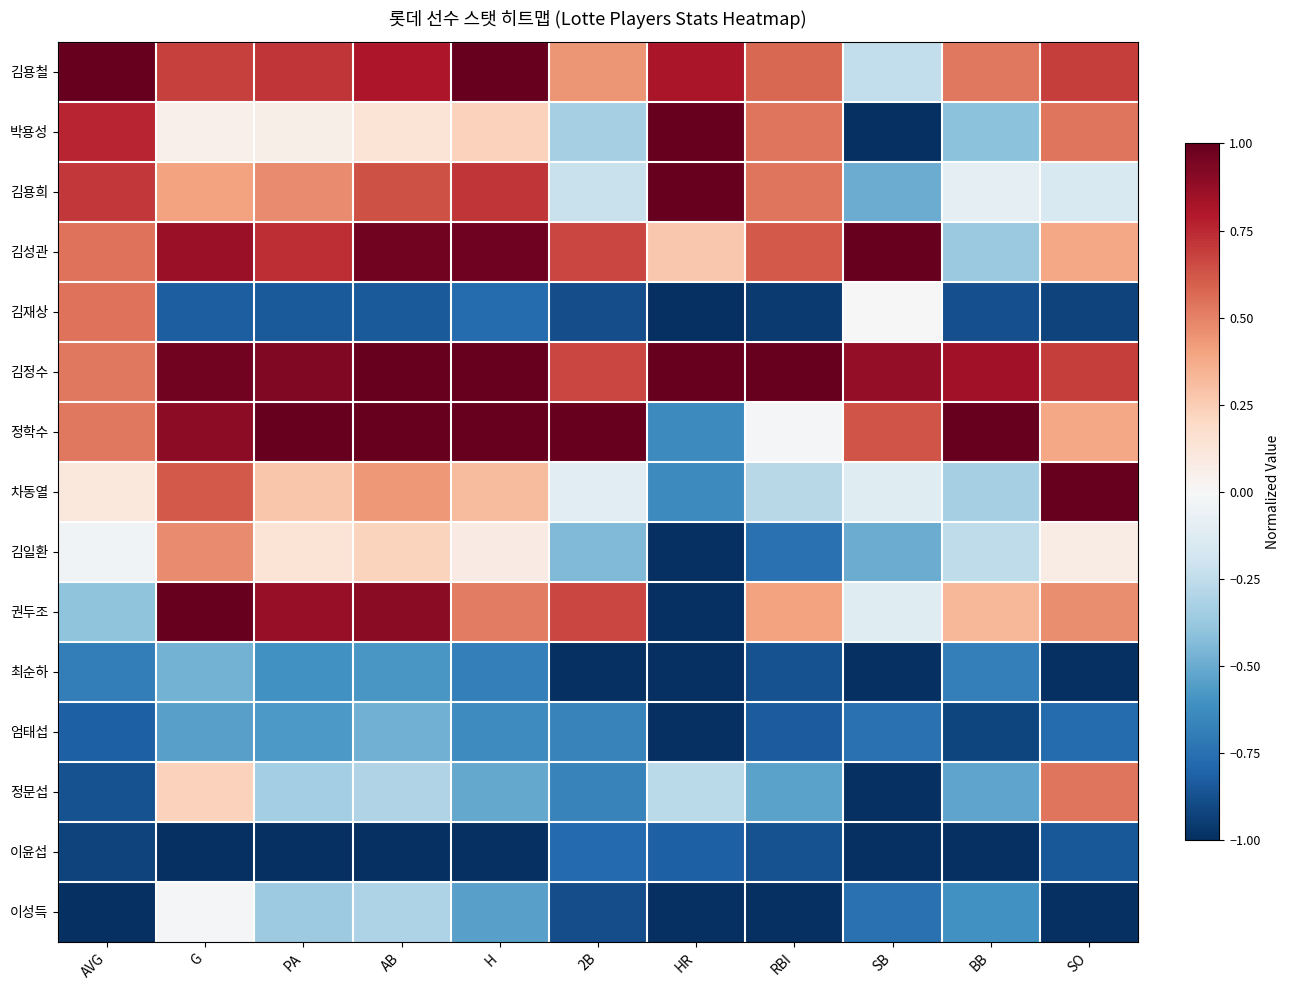

Reading right to left, what are all the values shown in this chart?

김용철: SO=0.7	BB=0.5	SB=-0.2	RBI=0.6	HR=0.8	2B=0.4	H=1.0	AB=0.8	PA=0.7	G=0.7	AVG=1.0
박용성: SO=0.5	BB=-0.4	SB=-1.0	RBI=0.5	HR=1.0	2B=-0.3	H=0.2	AB=0.1	PA=0.1	G=0.1	AVG=0.8
김용희: SO=-0.2	BB=-0.1	SB=-0.5	RBI=0.5	HR=1.0	2B=-0.2	H=0.7	AB=0.6	PA=0.5	G=0.4	AVG=0.7
김성관: SO=0.4	BB=-0.4	SB=1.0	RBI=0.6	HR=0.3	2B=0.7	H=1.0	AB=1.0	PA=0.7	G=0.9	AVG=0.5
김재상: SO=-0.9	BB=-0.9	SB=0.0	RBI=-1.0	HR=-1.0	2B=-0.9	H=-0.8	AB=-0.8	PA=-0.8	G=-0.8	AVG=0.5
김정수: SO=0.7	BB=0.8	SB=0.9	RBI=1.0	HR=1.0	2B=0.7	H=1.0	AB=1.0	PA=0.9	G=1.0	AVG=0.5
정학수: SO=0.4	BB=1.0	SB=0.6	RBI=-0.0	HR=-0.6	2B=1.0	H=1.0	AB=1.0	PA=1.0	G=0.9	AVG=0.5
차동열: SO=1.0	BB=-0.3	SB=-0.1	RBI=-0.3	HR=-0.6	2B=-0.1	H=0.3	AB=0.4	PA=0.3	G=0.6	AVG=0.1
김일환: SO=0.1	BB=-0.3	SB=-0.5	RBI=-0.7	HR=-1.0	2B=-0.4	H=0.1	AB=0.2	PA=0.1	G=0.5	AVG=-0.0
권두조: SO=0.5	BB=0.3	SB=-0.1	RBI=0.4	HR=-1.0	2B=0.7	H=0.5	AB=0.9	PA=0.9	G=1.0	AVG=-0.4
최순하: SO=-1.0	BB=-0.7	SB=-1.0	RBI=-0.9	HR=-1.0	2B=-1.0	H=-0.7	AB=-0.6	PA=-0.6	G=-0.5	AVG=-0.7
엄태섭: SO=-0.8	BB=-0.9	SB=-0.8	RBI=-0.8	HR=-1.0	2B=-0.7	H=-0.6	AB=-0.5	PA=-0.6	G=-0.5	AVG=-0.8
정문섭: SO=0.5	BB=-0.5	SB=-1.0	RBI=-0.5	HR=-0.3	2B=-0.7	H=-0.5	AB=-0.3	PA=-0.3	G=0.2	AVG=-0.9
이윤섭: SO=-0.8	BB=-1.0	SB=-1.0	RBI=-0.9	HR=-0.8	2B=-0.8	H=-1.0	AB=-1.0	PA=-1.0	G=-1.0	AVG=-0.9
이성득: SO=-1.0	BB=-0.6	SB=-0.8	RBI=-1.0	HR=-1.0	2B=-0.9	H=-0.5	AB=-0.3	PA=-0.4	G=-0.0	AVG=-1.0